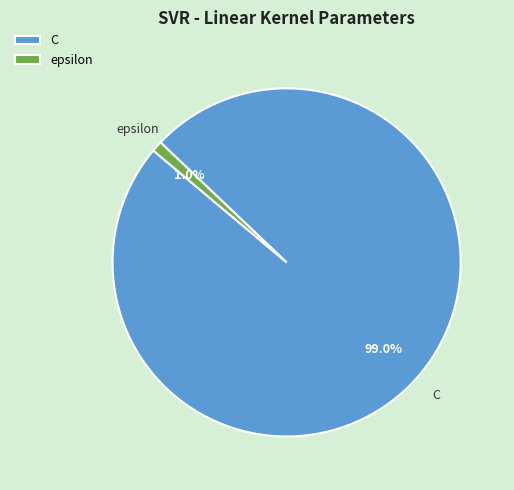

How much of the chart is everything except epsilon?

99.0%